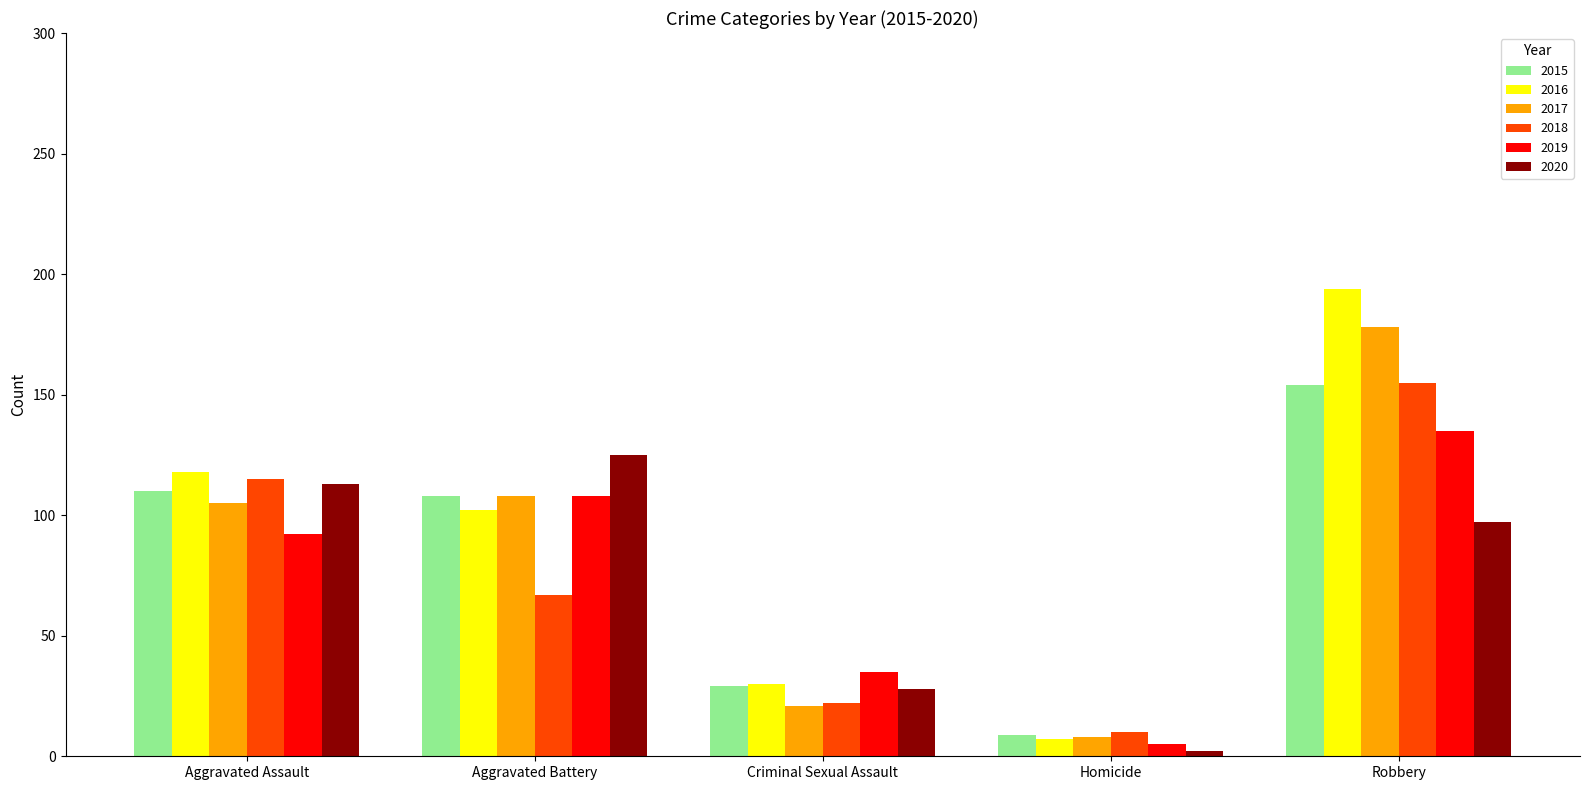

What position from the left is Aggravated Assault?

1